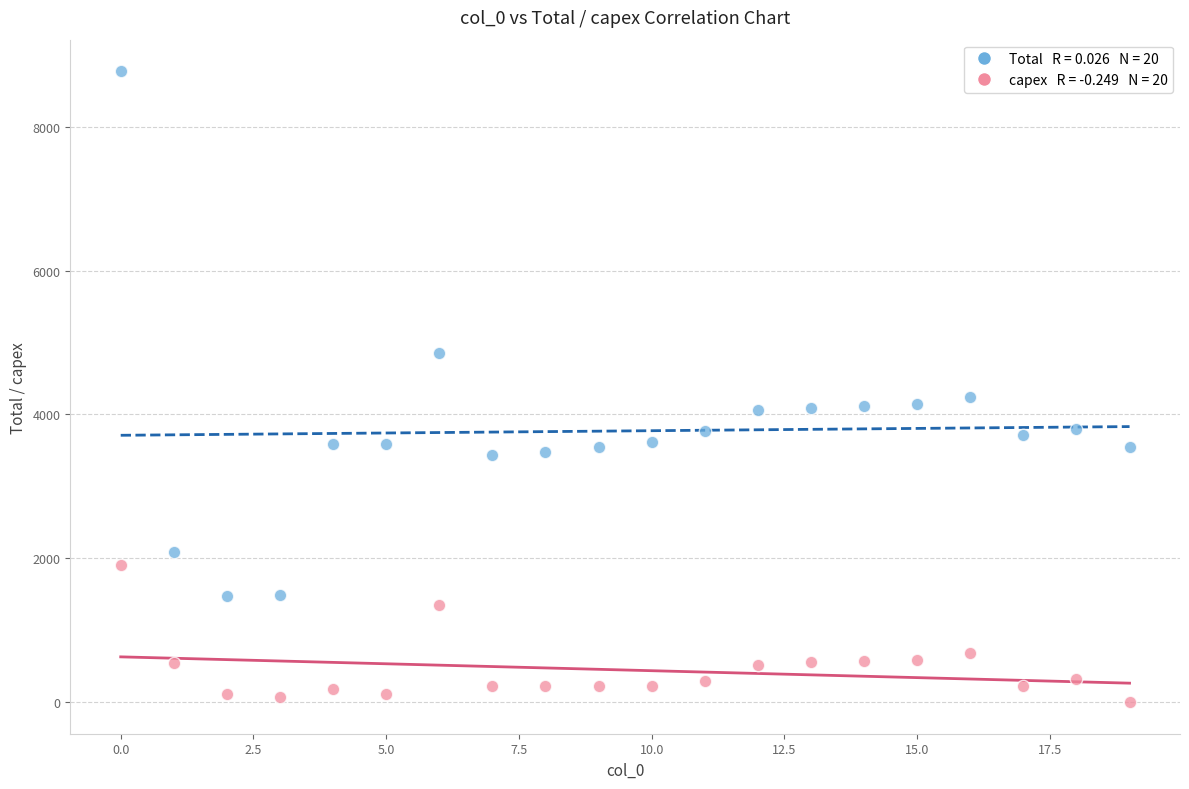

Across all data points, what is the range of Y values (max minus min)?

8773